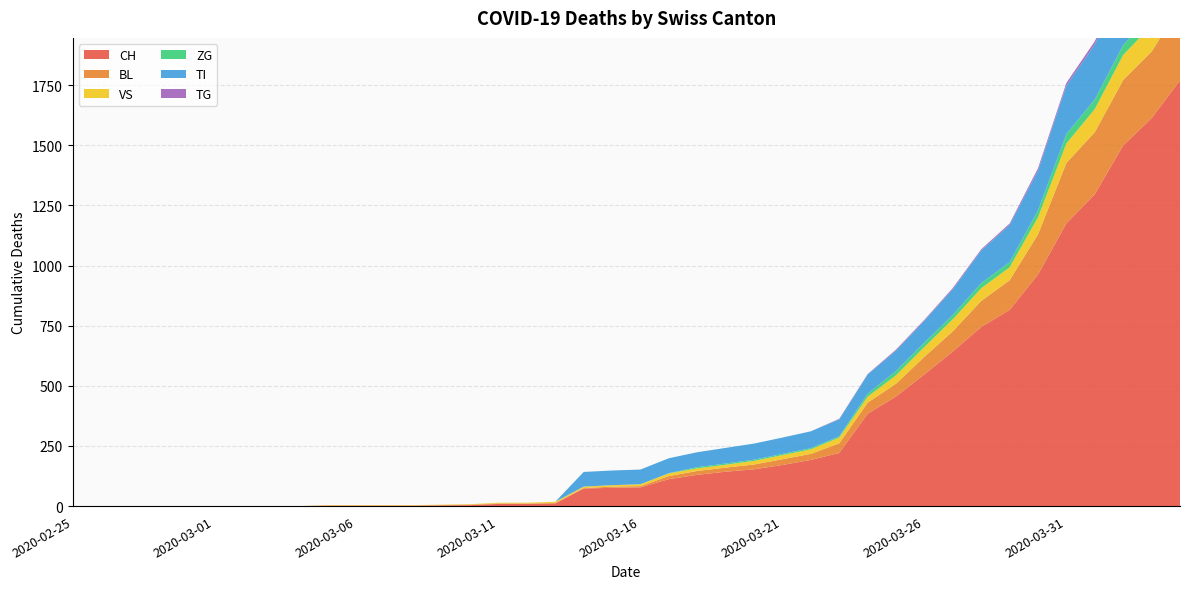

Reading left to right, what are all the values shown in this chart?

CH: 0	0	0	0	0	0	0	0	0	2	2	2	2	3	4	9	9	11	73	76	78	112	130	143	153	171	192	221	384	456	548	643	745	816	963	1176	1297	1500	1613	1770
BL: 0	0	0	0	0	0	0	0	0	0	0	0	0	1	2	2	2	2	2	5	5	13	16	17	20	24	25	40	46	53	73	84	108	123	167	251	258	272	277	309
VS: 0	0	0	0	0	0	0	0	0	2	2	2	2	2	2	3	3	5	6	6	8	11	11	12	15	17	19	24	25	35	41	50	53	54	71	81	96	104	109	112
ZG: 0	0	0	0	0	0	0	0	0	0	0	0	0	0	0	0	0	0	0	0	0	1	5	5	5	5	5	5	12	18	18	18	21	21	29	39	40	41	44	46
TI: 0	0	0	0	0	0	0	0	0	0	0	0	0	0	0	0	0	0	61	61	61	62	62	65	67	68	70	71	80	85	91	107	136	155	165	202	229	263	287	314
TG: 0	0	0	0	0	0	0	0	0	0	0	0	0	0	0	0	0	0	0	0	0	0	0	0	0	0	0	2	2	4	4	5	5	6	10	11	13	14	18	21